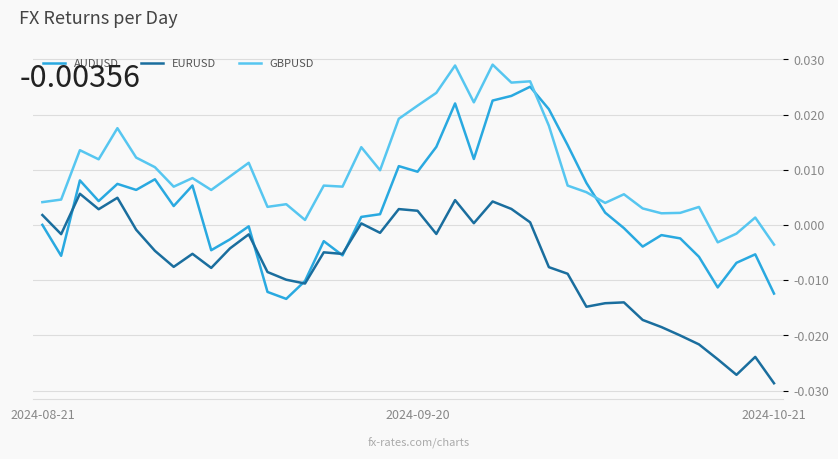

How many values in the EURUSD series exceed 0?

12